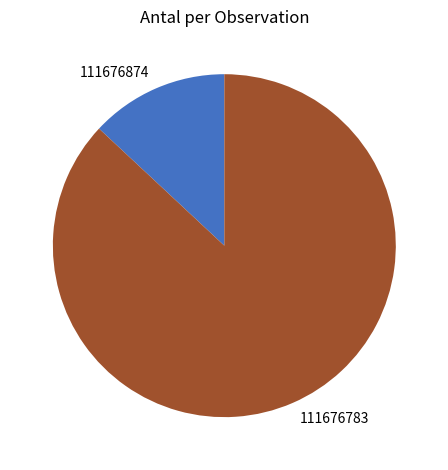

Does 111676874 account for over 50% of the chart?

No